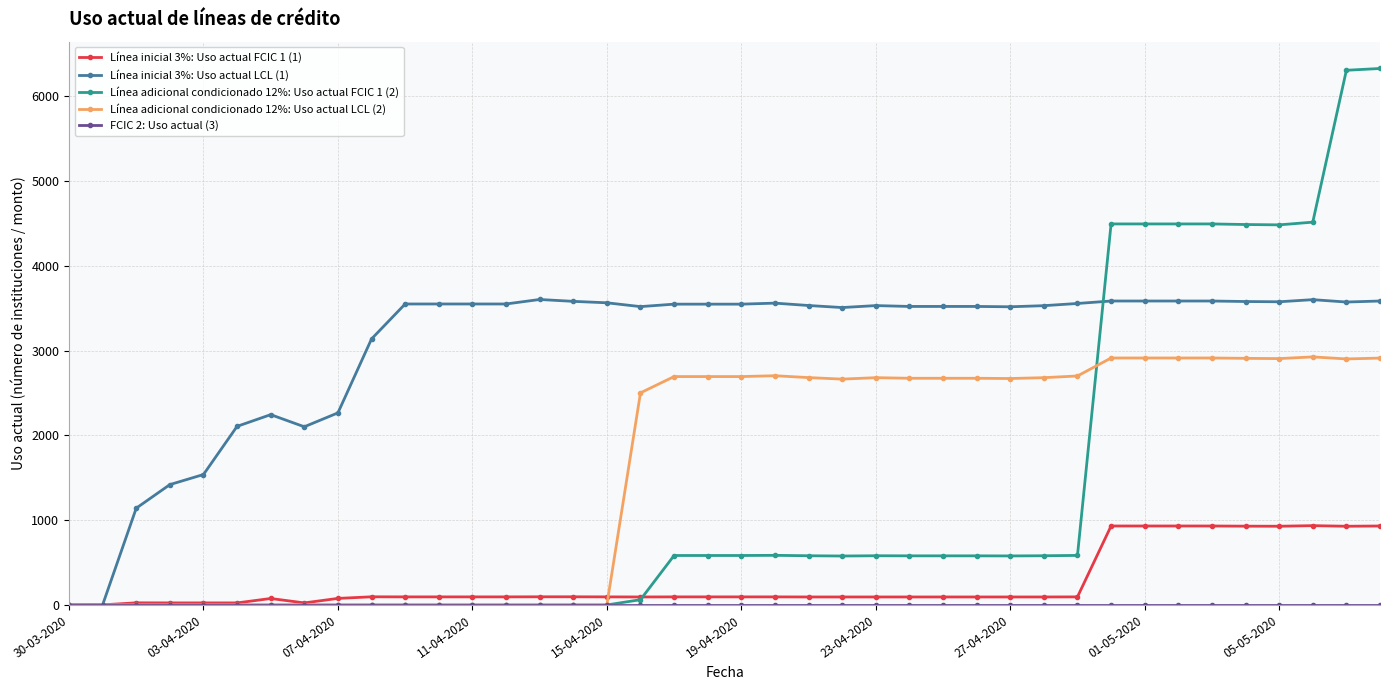

How many lines are shown in the chart?

5